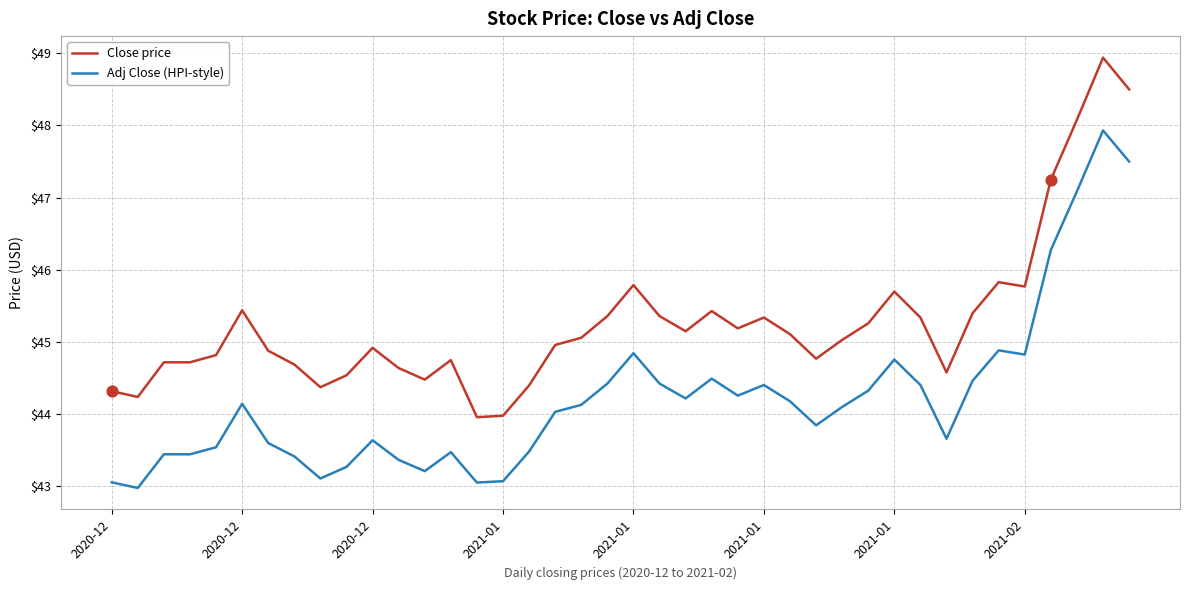

True or false: Adj Close (HPI-style) and Close price cross at least once.

False